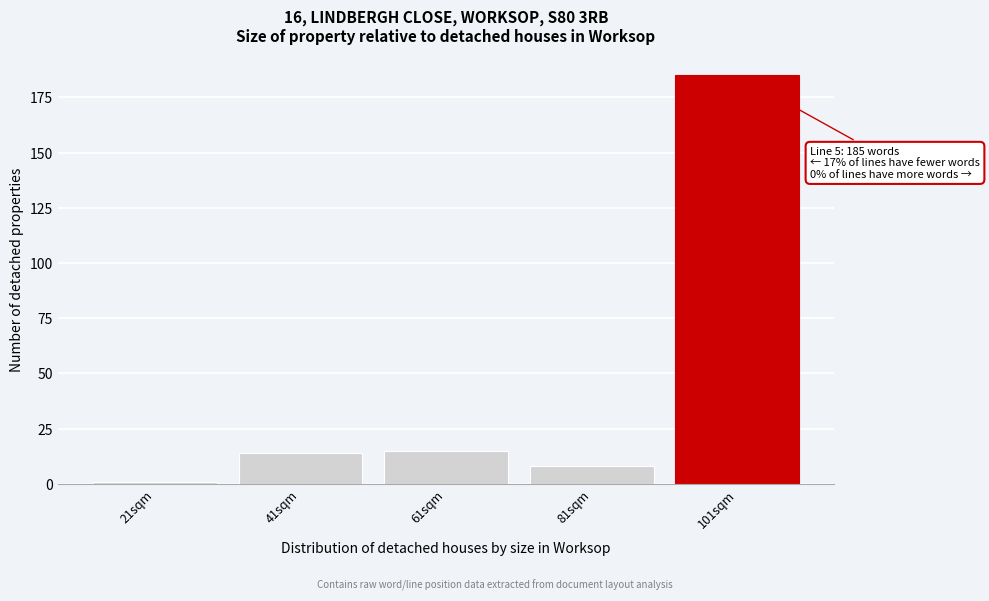

Reading right to left, what are all the values shown in this chart?

185	8	15	14	1